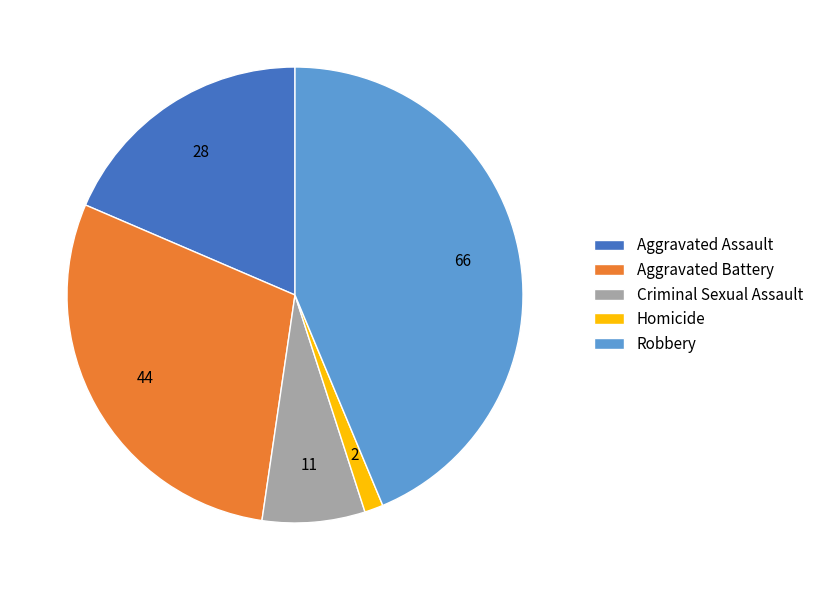

Approximately how many times larger is the value at Aggravated Battery compared to Robbery?

0.7